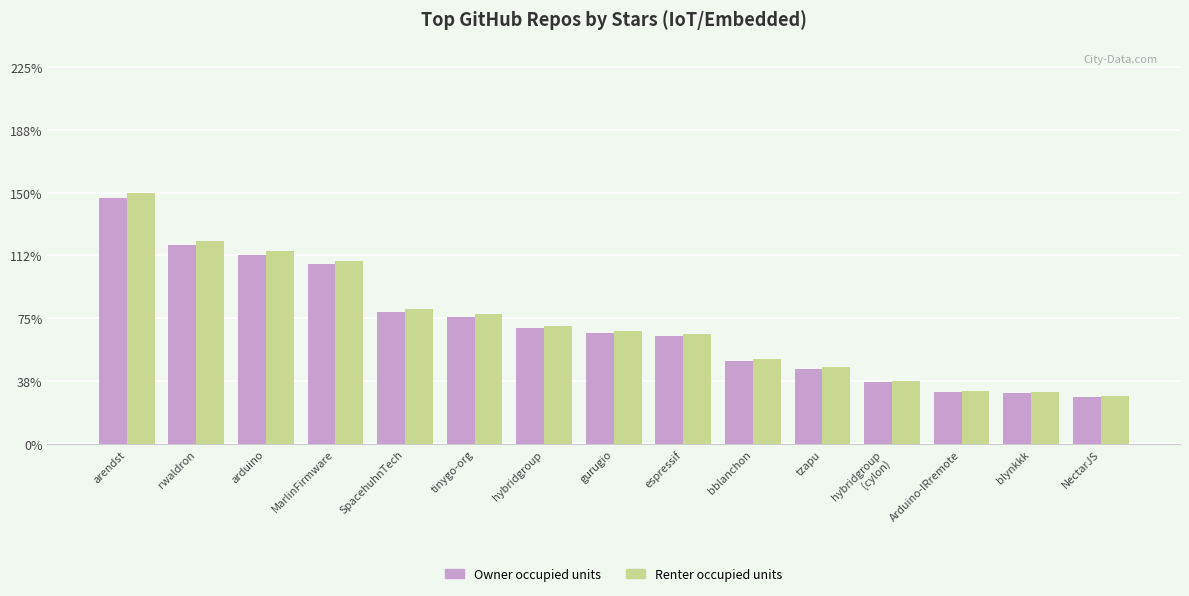

What are all the series names shown in the legend?

Owner occupied units, Renter occupied units